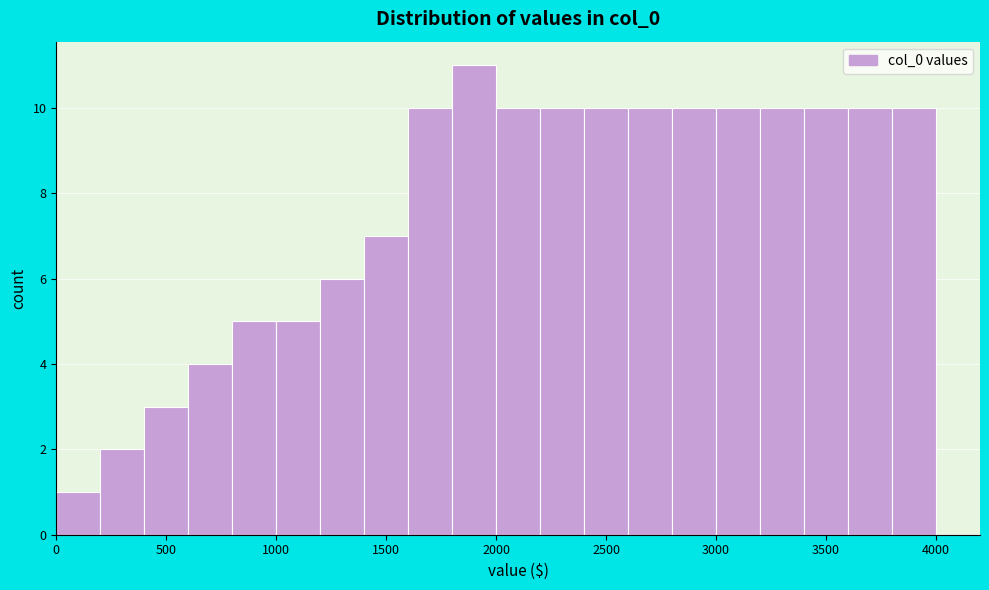

Reading left to right, transcribe this chart: for each bar, give the range it covers on the x-axis and its height. The values are not printed on the chart, so give them approximately, as read against the axis.

0 to 200: 1
200 to 400: 2
400 to 600: 3
600 to 800: 4
800 to 1000: 5
1000 to 1200: 5
1200 to 1400: 6
1400 to 1600: 7
1600 to 1800: 10
1800 to 2000: 11
2000 to 2200: 10
2200 to 2400: 10
2400 to 2600: 10
2600 to 2800: 10
2800 to 3000: 10
3000 to 3200: 10
3200 to 3400: 10
3400 to 3600: 10
3600 to 3800: 10
3800 to 4000: 10